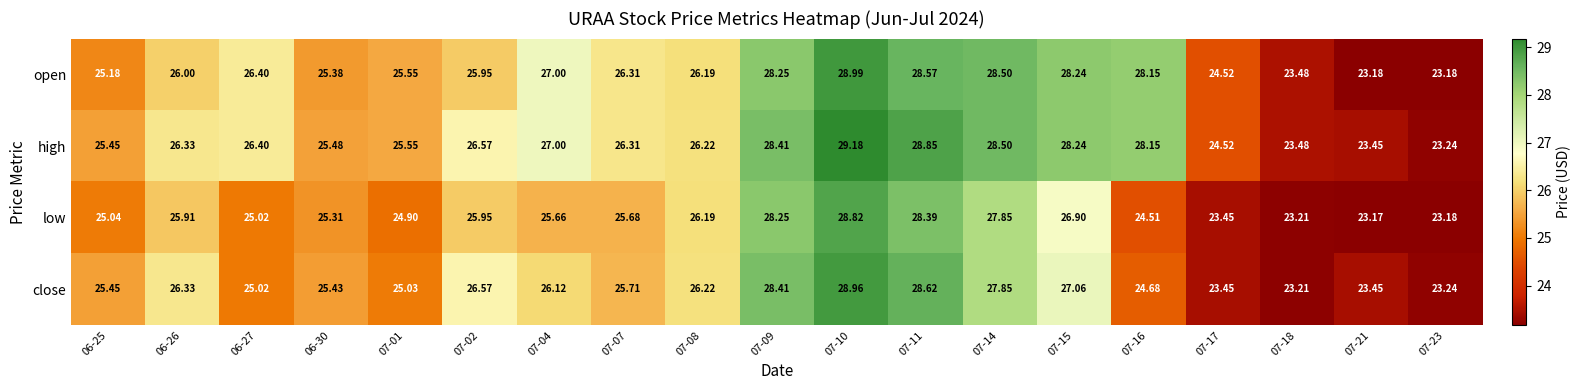

How many categories are shown in the chart?

19